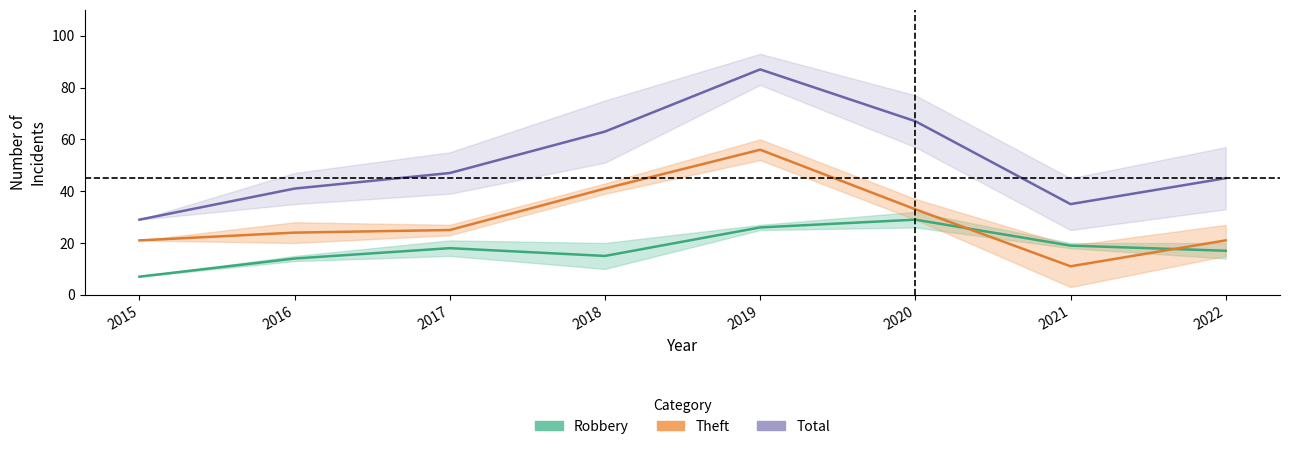

List the series in order of their overall mean, highest first.

Total, Theft, Robbery